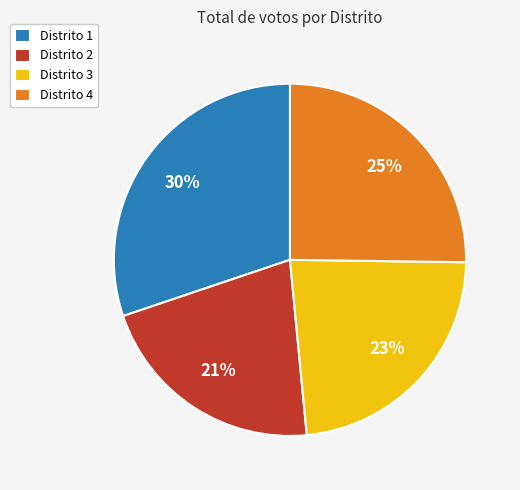

What percentage is the Distrito 3 slice, to the nearest percent?

23%